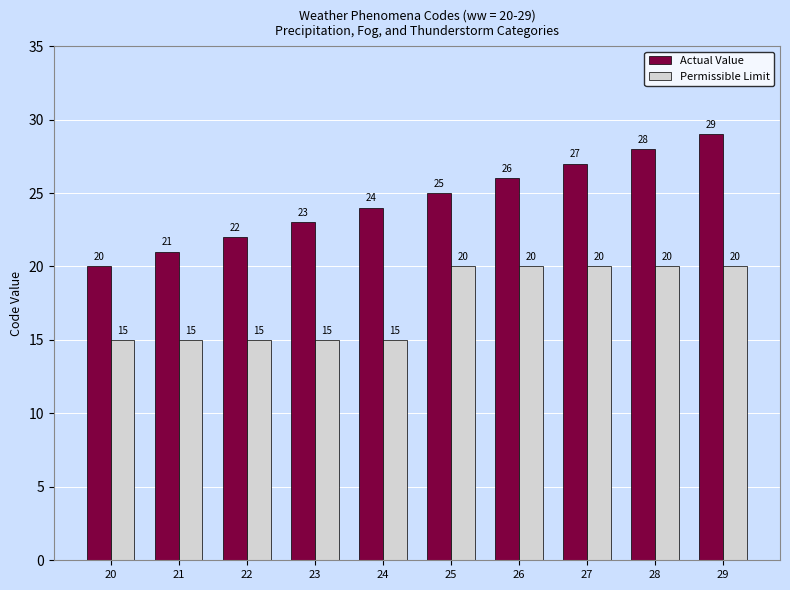

True or false: Permissible Limit has a value of 22 at 23.

False